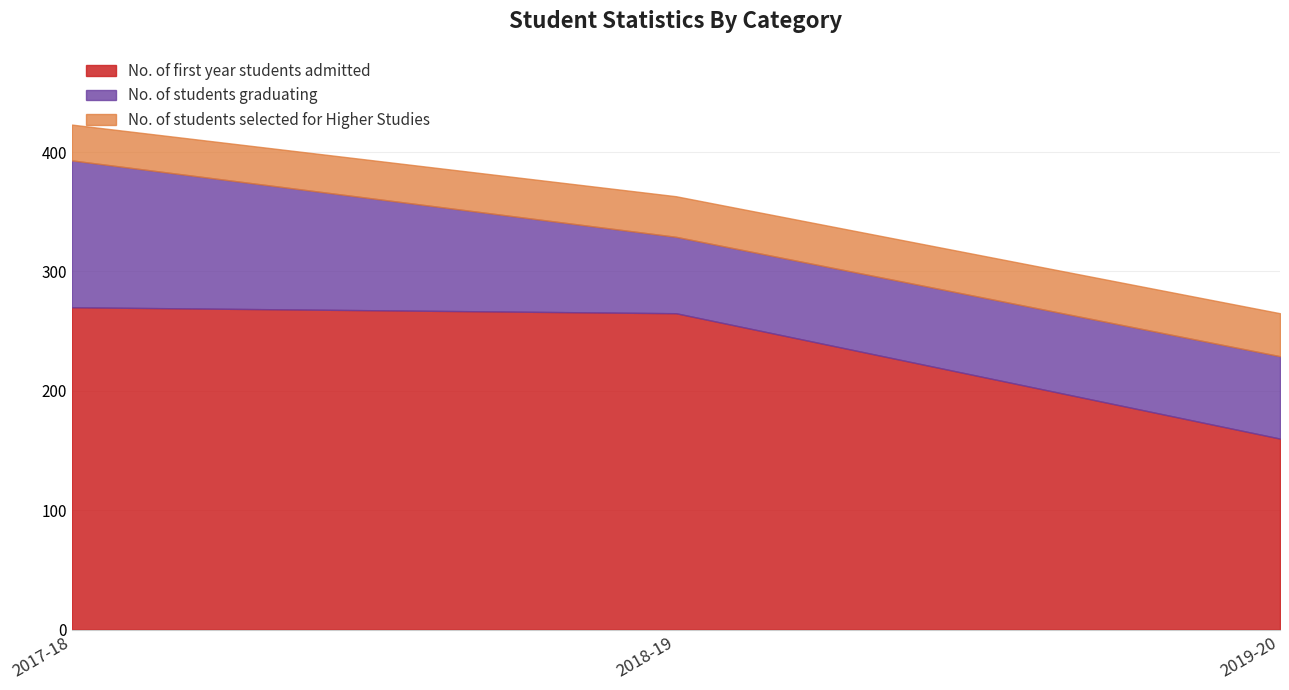

Reading right to left, what are all the values shown in this chart?

No. of first year students admitted: 160	265	270
No. of students graduating: 69	64	123
No. of students selected for Higher Studies: 36	34	30